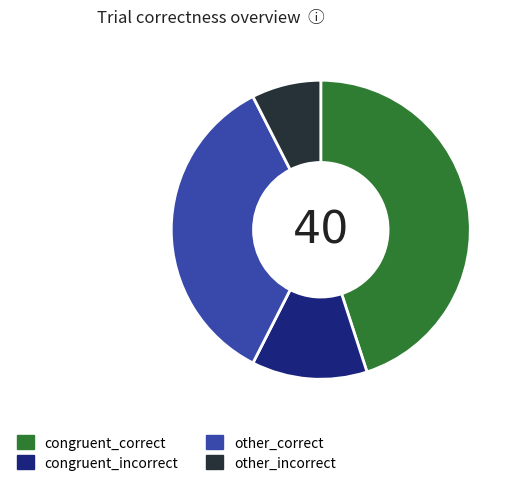

Does any single category account for the majority?

No